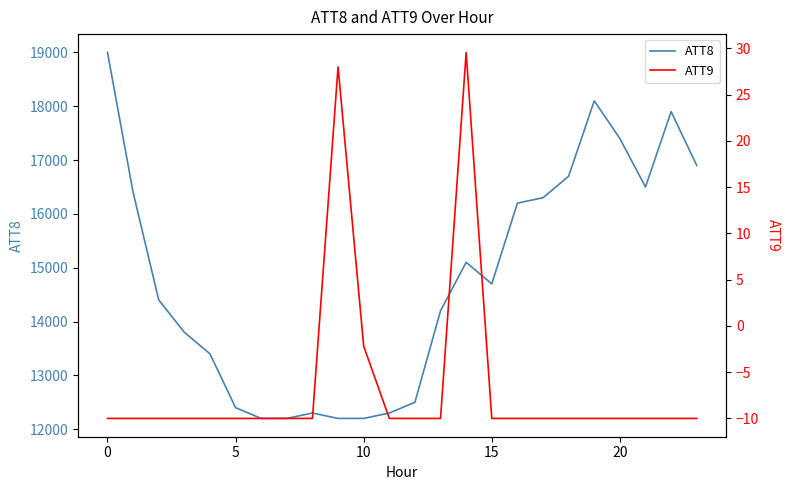

What is the value of the ATT9 point at the 5th from the left?

-10.0